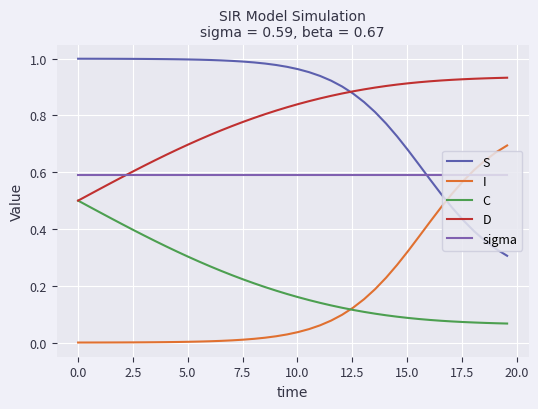

True or false: S and D intersect in this chart.

True